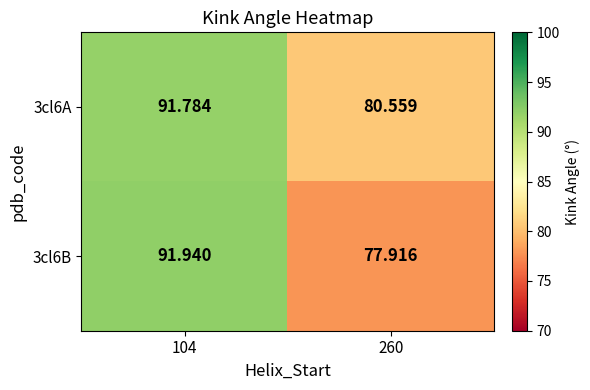

Is the value of 3cl6A at 104 greater than the value of 3cl6B at 104?

No